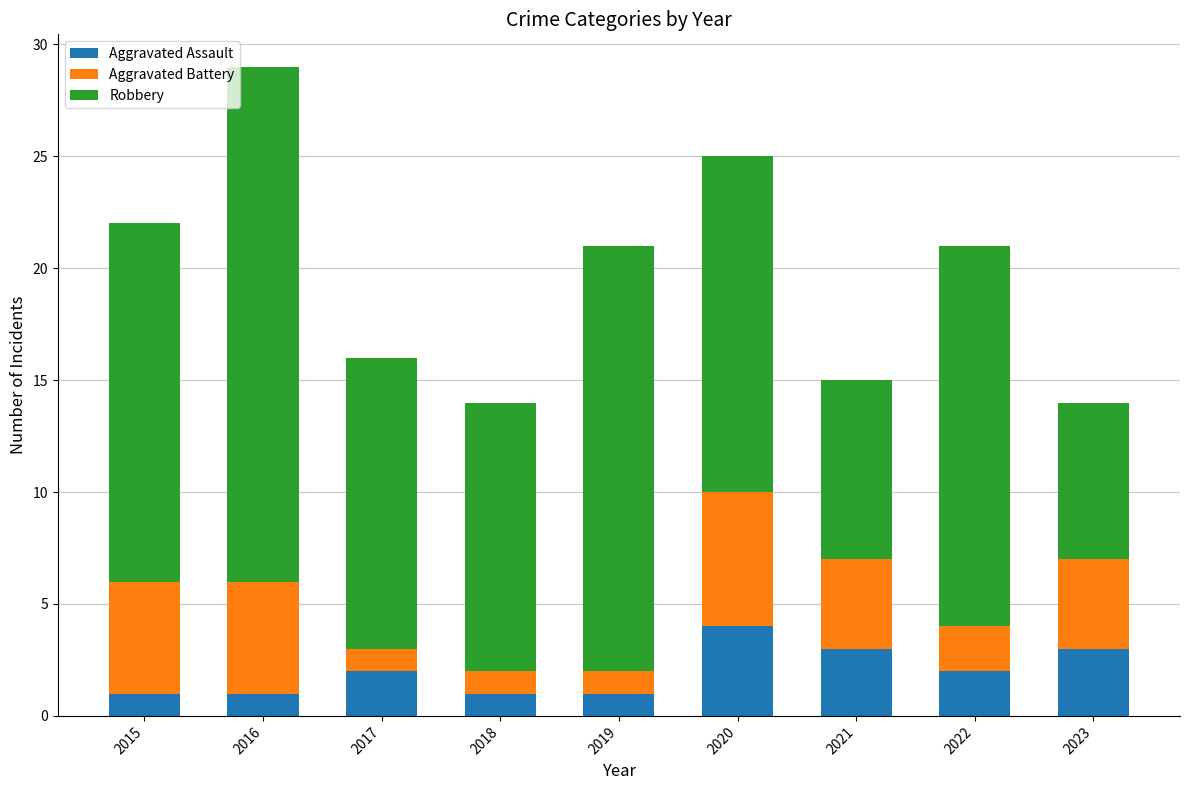

The value of Aggravated Assault at 2017 is 2. True or false?

True